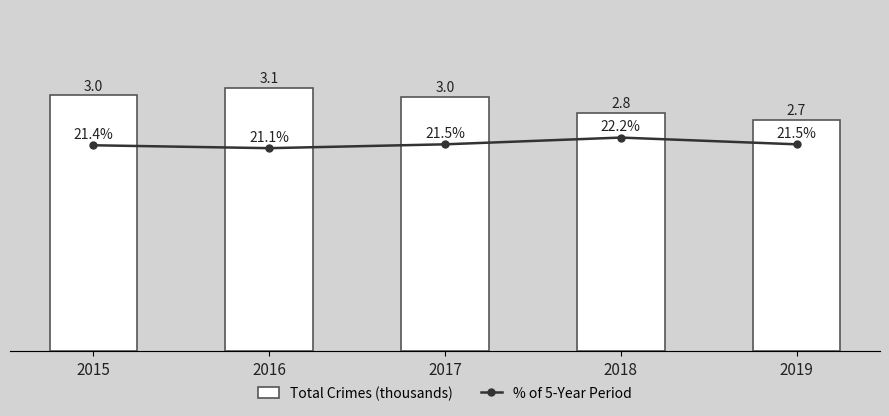

What is the maximum value for Total Crimes (thousands)?

3.1